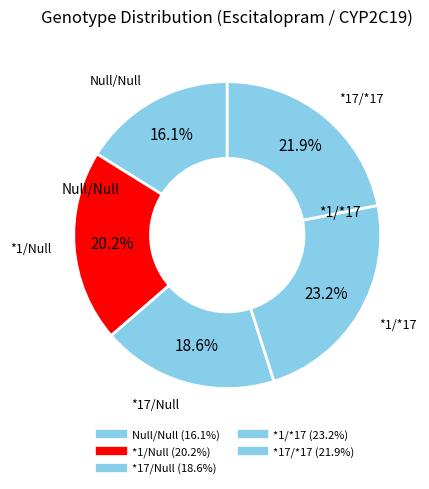

Is there any slice that represents more than half of the pie?

No